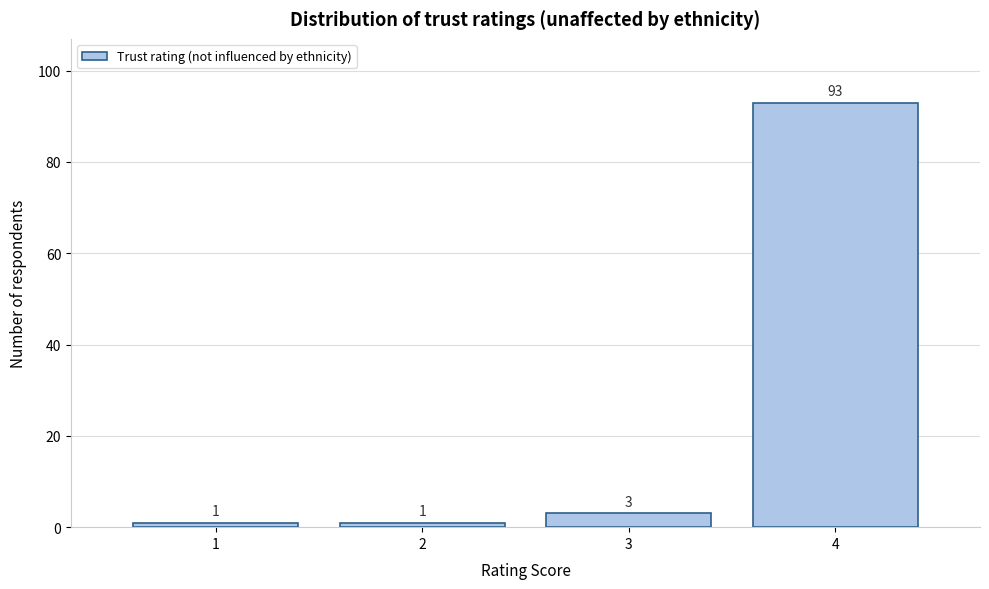

Over which range of the x-axis is the bar tallest?

3.5 to 4.5